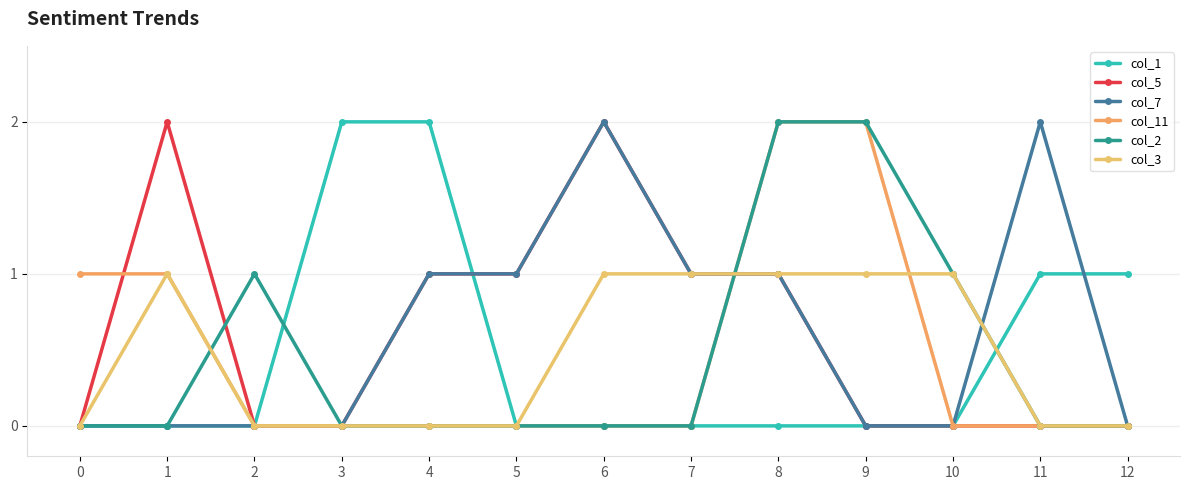

Does the chart have visible grid lines?

Yes